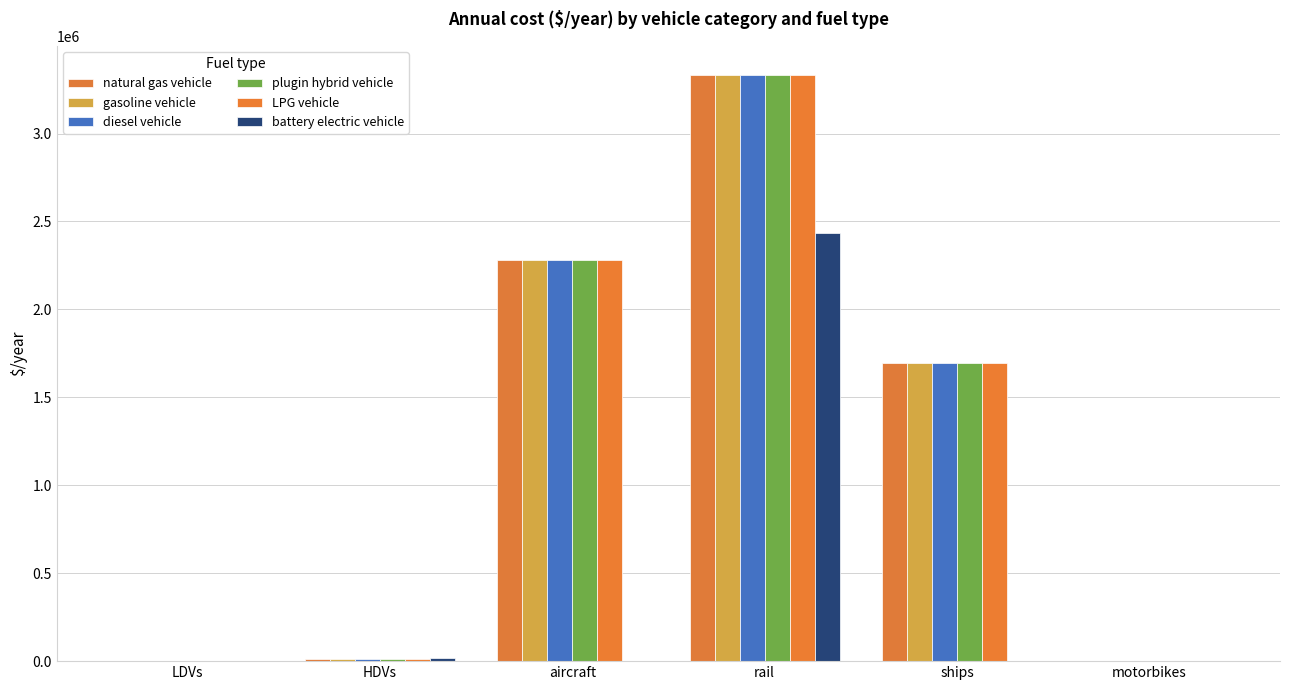

What is the difference between the gasoline vehicle values at motorbikes and HDVs?

15000.0